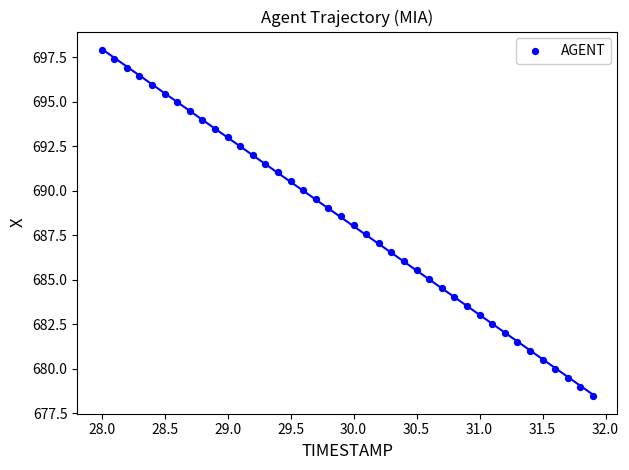

What is the range of Y values (max minus min)?

19.5